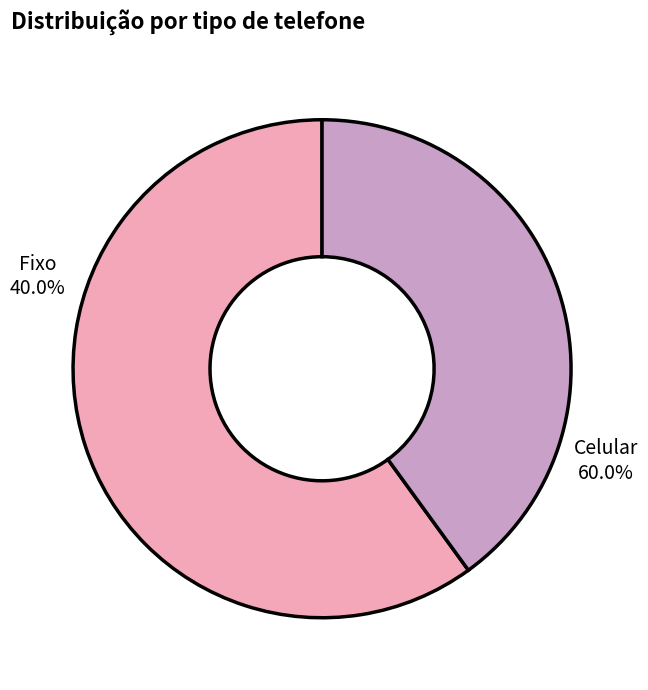

Rank the categories by value from lowest to highest.

Fixo, Celular